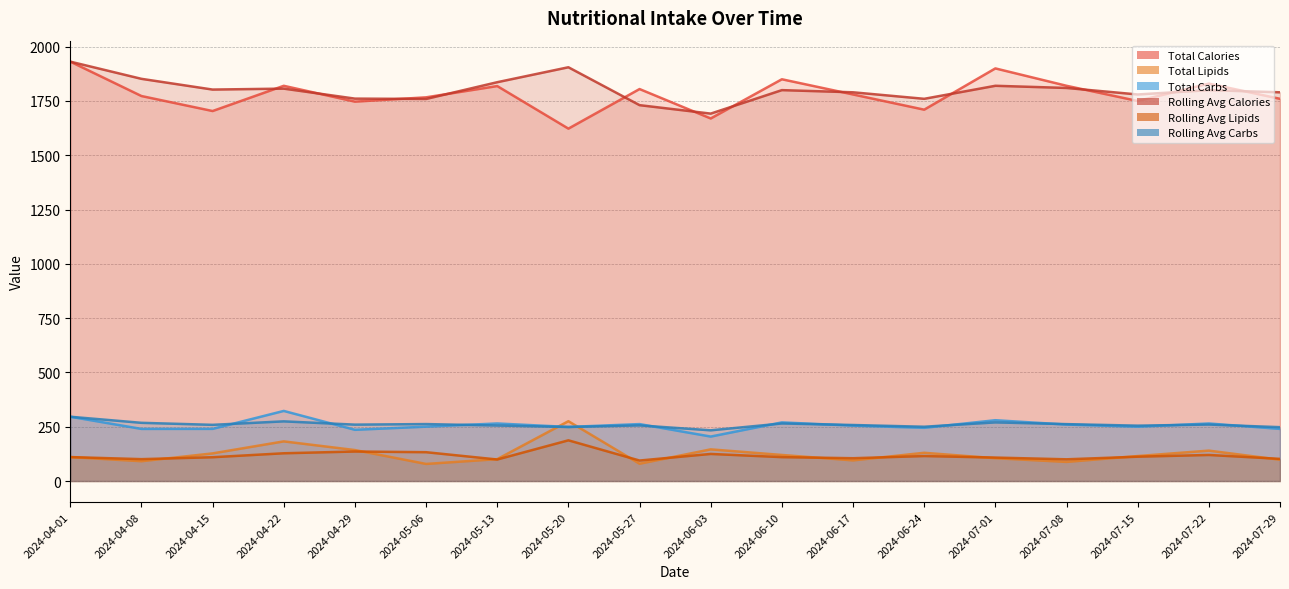

How many values in the Total Calories series exceed 1780?

8